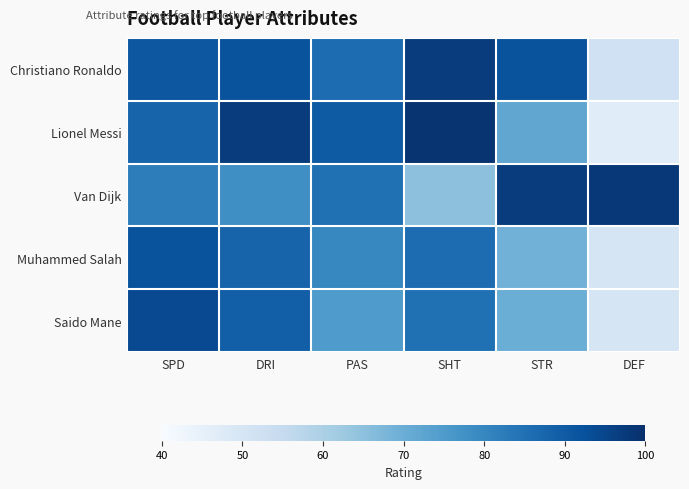

At which category is the sum across all series the highest?

SPD